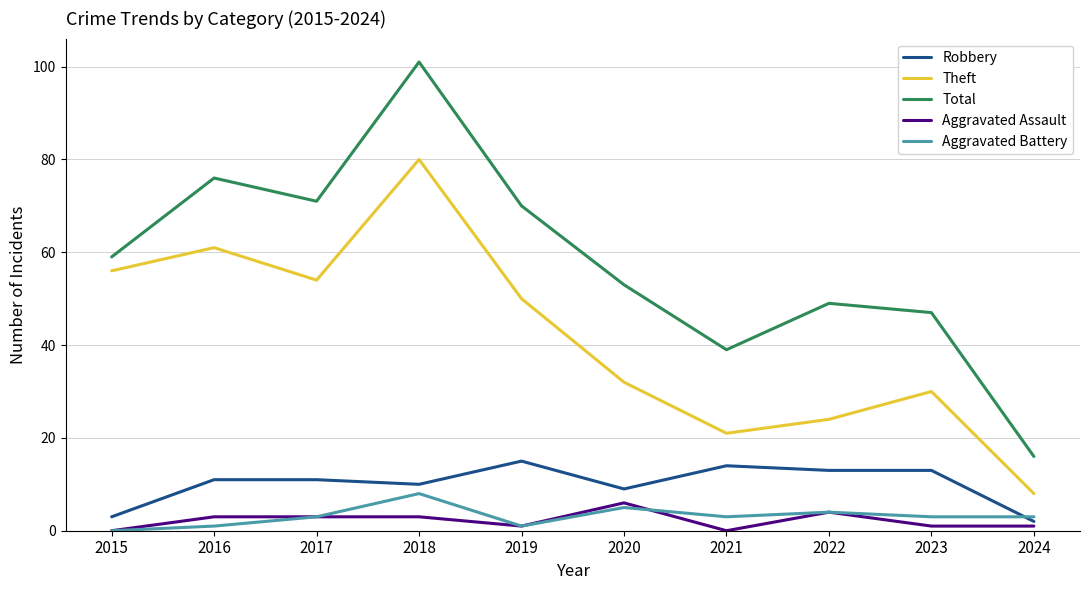

What is the sum of all Aggravated Assault values?

22